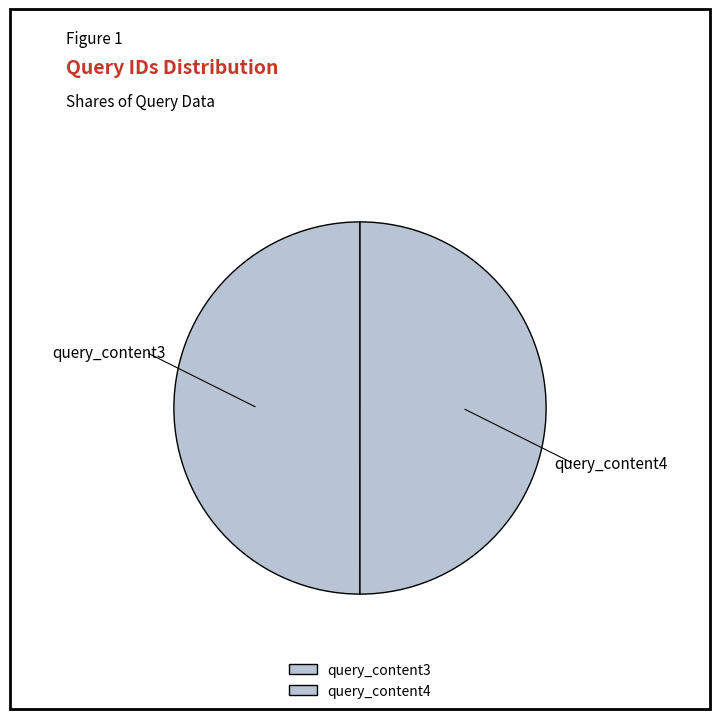

Count the number of slices in the pie.

2